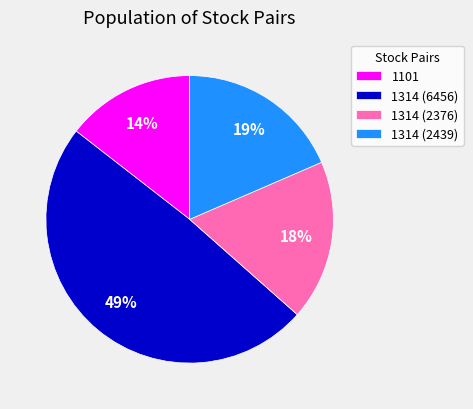

Is it true that 1314 (2439) is 19% of the pie?

True